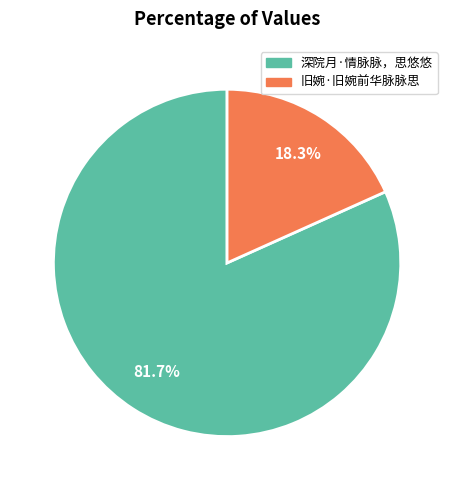

Rank the categories by value from lowest to highest.

旧婉·旧婉前华脉脉思, 深院月·情脉脉，思悠悠